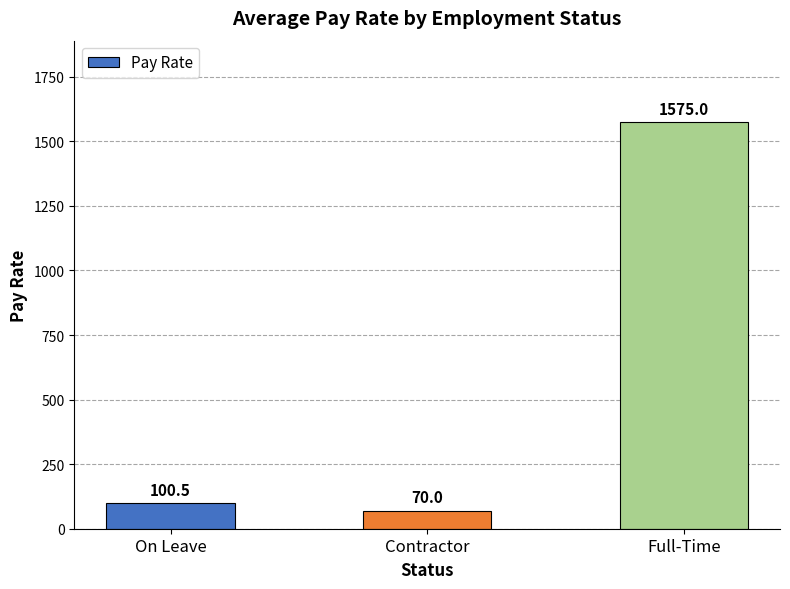

What is the change in value from Contractor to Full-Time?

+1505.0